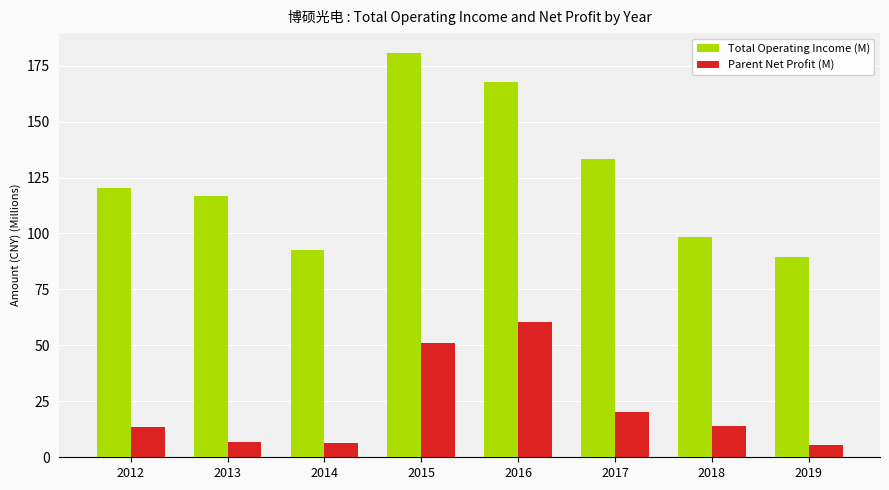

How many values in the Total Operating Income (M) series are below 120?

4